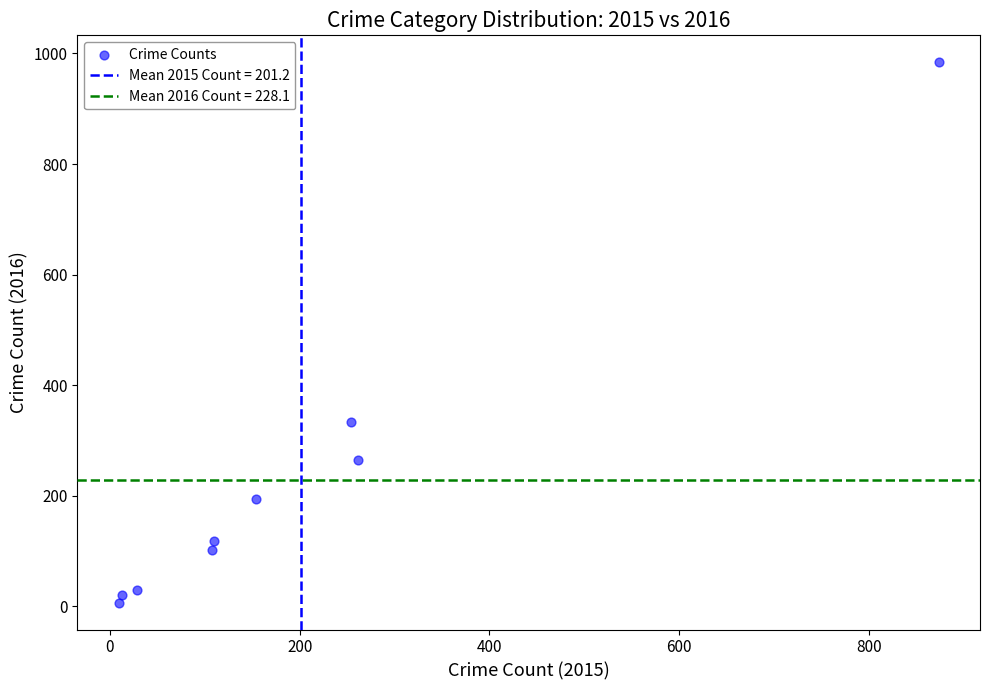

What Y value in the scatter plot is closest to 495?

333